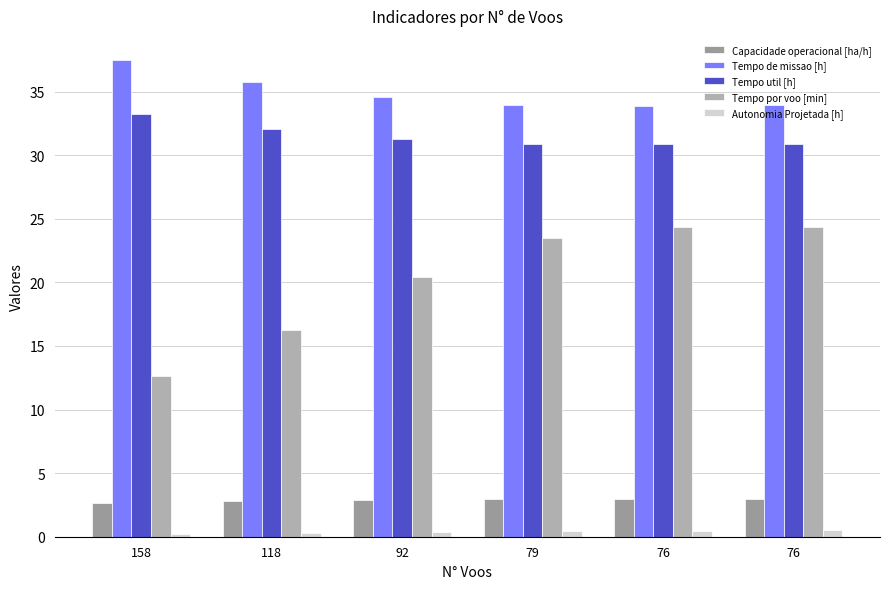

What is the value of the Capacidade operacional [ha/h] bar at the 3rd from the left?

2.9